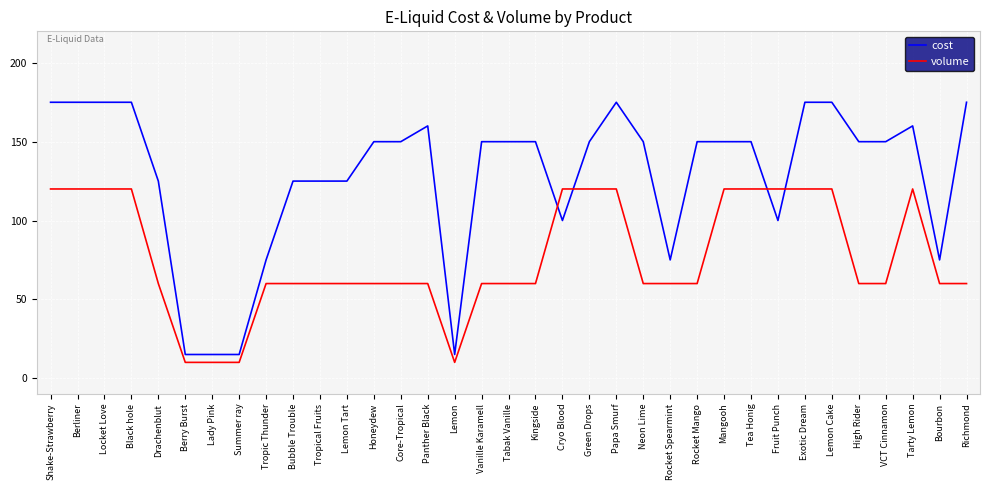

Reading left to right, list all the values displayed in this chart.

cost: Shake-Strawberry=175	Berliner=175	Locket Love=175	Black hole=175	Drachenblut=125	Berry Burst=15	Lady Pink=15	Summer ray=15	Tropic Thunder=75	Bubble Trouble=125	Tropical Fruits=125	Lemon Tart=125	Honeydew=150	Core-Tropical=150	Panther Black=160	Lemon=15	Vanille Karamell=150	Tabak Vanille=150	Kingside=150	Cryo Blood=100	Green Drops=150	Papa Smurf=175	Neon Lime=150	Rocket Spearmint=75	Rocket Mango=150	Mangooh=150	Tea Honig=150	Fruit Punch=100	Exotic Dream=175	Lemon Cake=175	High Rider=150	VCT Cinnamon=150	Tarty Lemon=160	Bourbon=75	Richmond=175
volume: Shake-Strawberry=120	Berliner=120	Locket Love=120	Black hole=120	Drachenblut=60	Berry Burst=10	Lady Pink=10	Summer ray=10	Tropic Thunder=60	Bubble Trouble=60	Tropical Fruits=60	Lemon Tart=60	Honeydew=60	Core-Tropical=60	Panther Black=60	Lemon=10	Vanille Karamell=60	Tabak Vanille=60	Kingside=60	Cryo Blood=120	Green Drops=120	Papa Smurf=120	Neon Lime=60	Rocket Spearmint=60	Rocket Mango=60	Mangooh=120	Tea Honig=120	Fruit Punch=120	Exotic Dream=120	Lemon Cake=120	High Rider=60	VCT Cinnamon=60	Tarty Lemon=120	Bourbon=60	Richmond=60